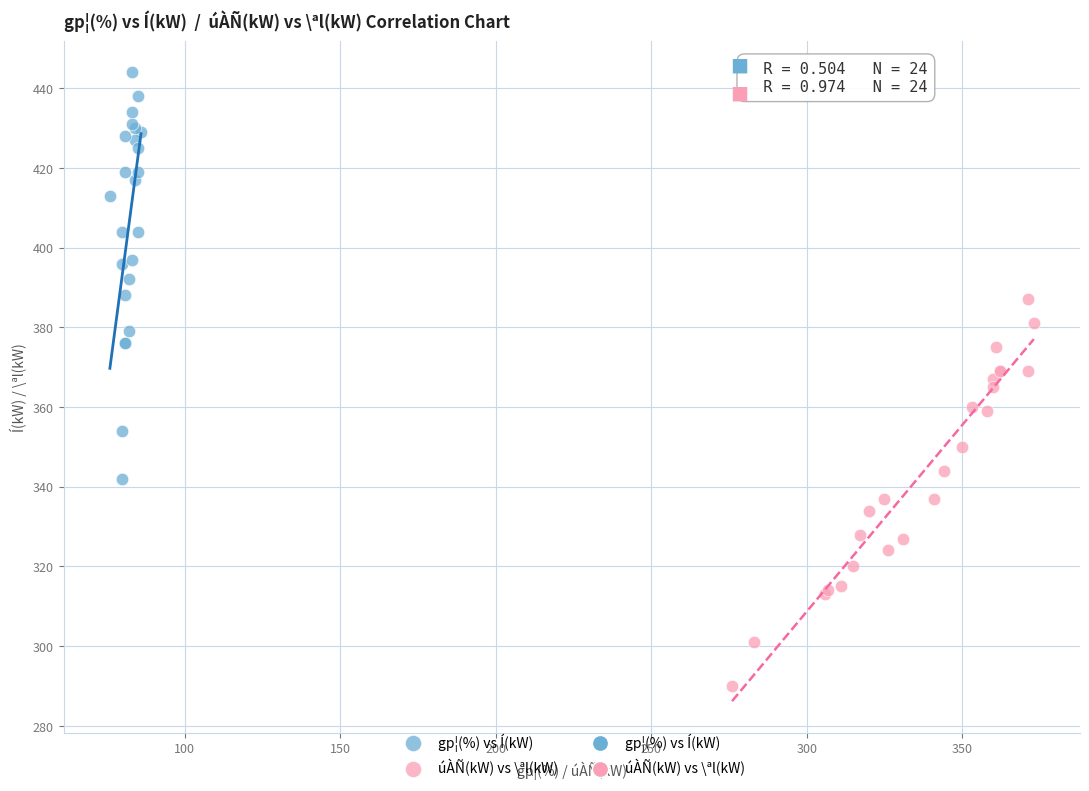

Which series reaches the minimum Y coordinate?

úÀÑ(kW) vs \ªl(kW)